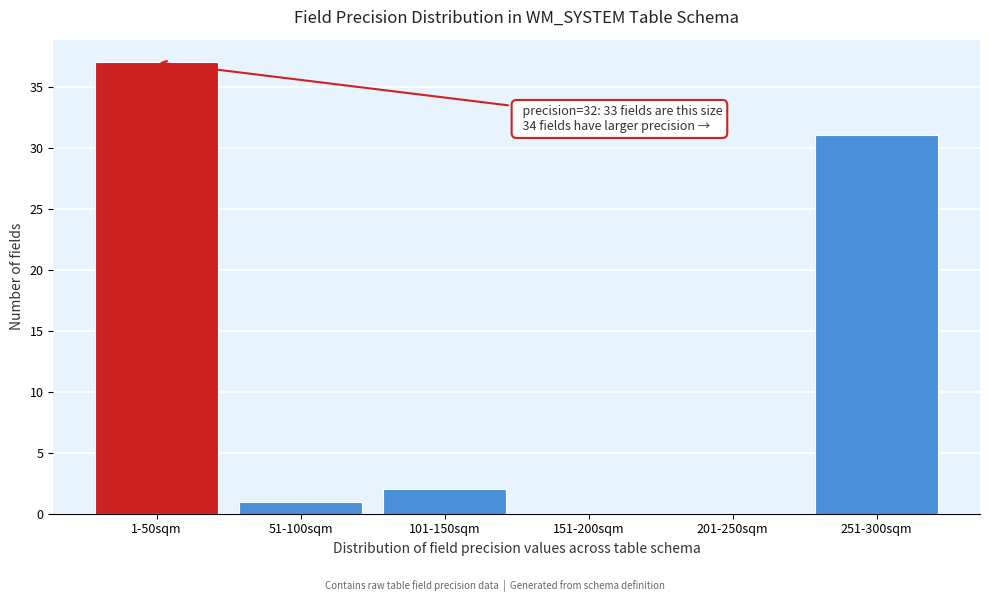

Reading left to right, list all the values displayed in this chart.

1-50sqm=37	51-100sqm=1	101-150sqm=2	151-200sqm=0	201-250sqm=0	251-300sqm=31